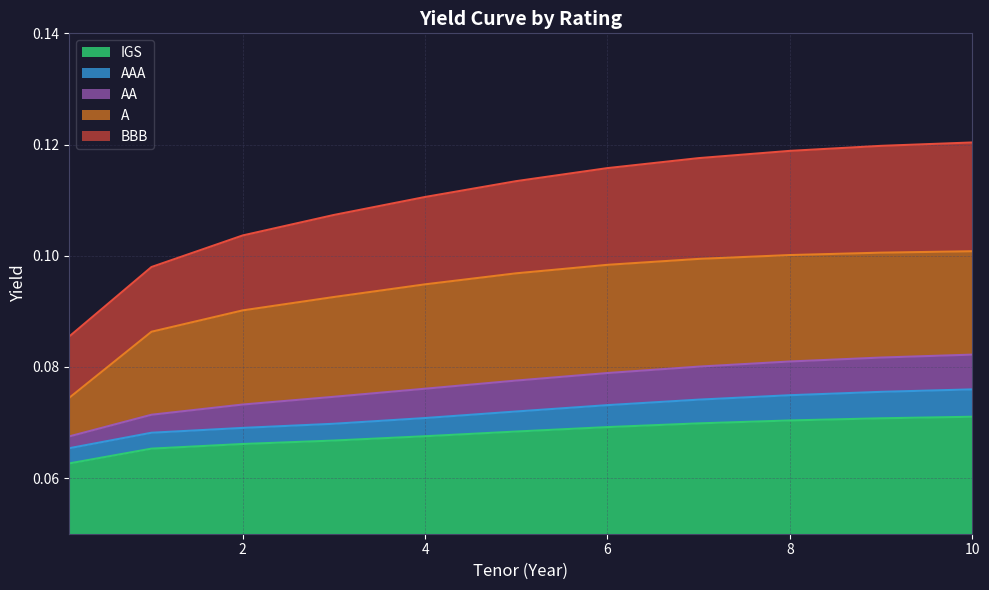

How many series are shown in this chart?

5